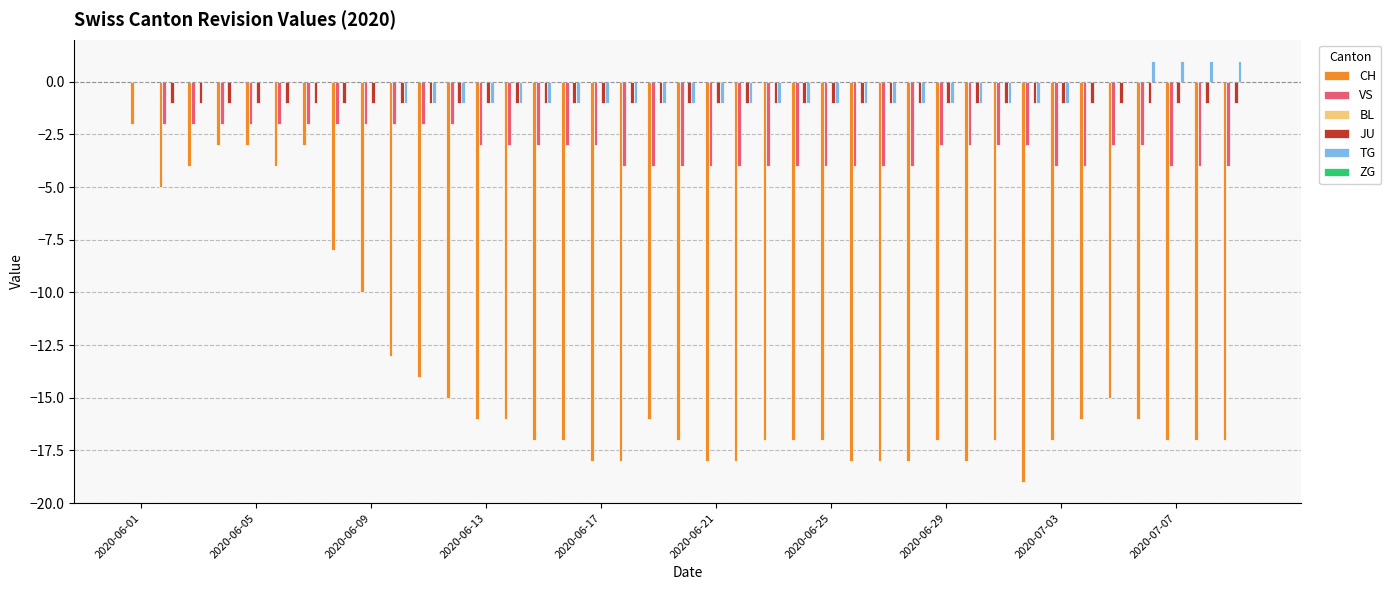

Are the bars horizontal?

No